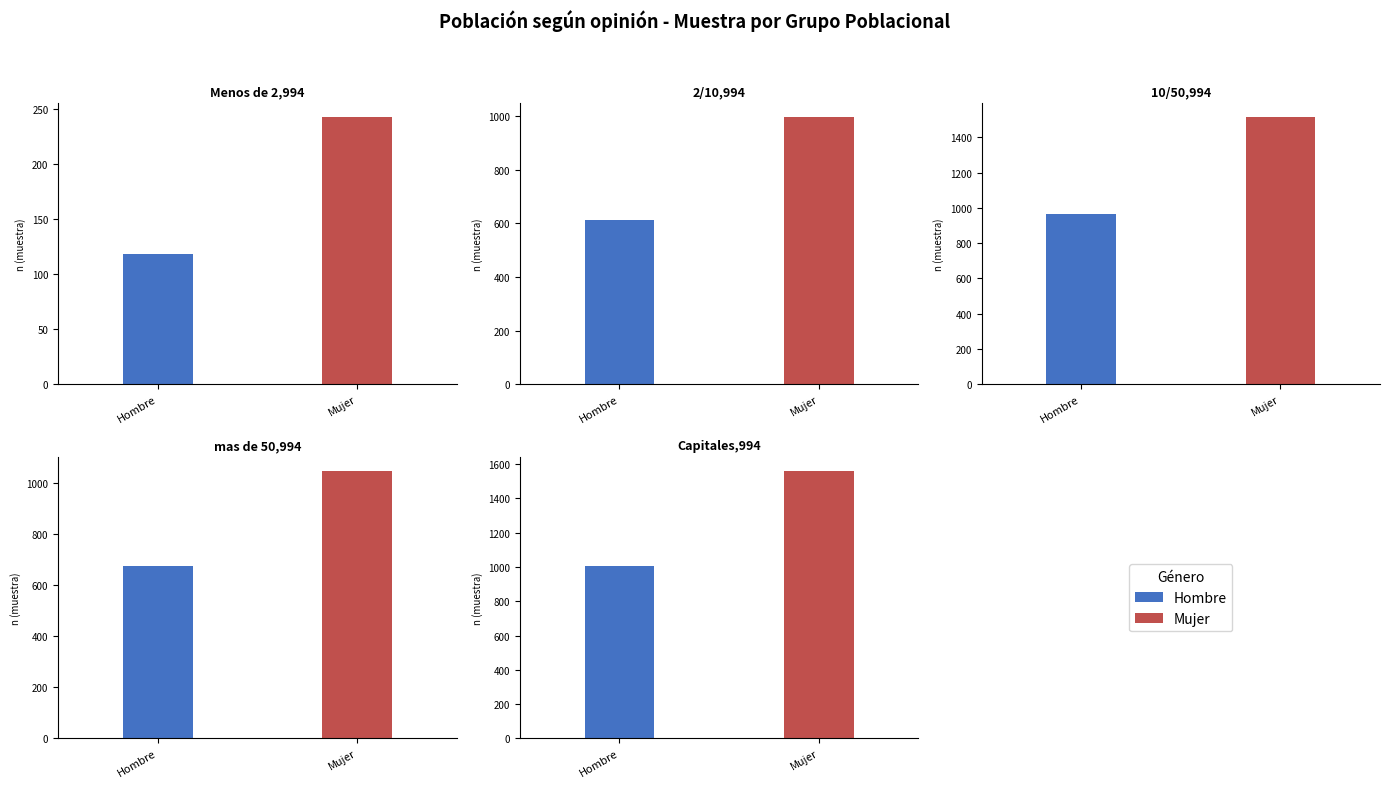

Reading left to right, extract all data points from this chart.

Hombre (n muestra): Menos de 2,994=118	2/10,994=612	10/50,994=964	mas de 50,994=676	Capitales,994=1006
Mujer (n muestra): Menos de 2,994=243	2/10,994=998	10/50,994=1517	mas de 50,994=1047	Capitales,994=1562